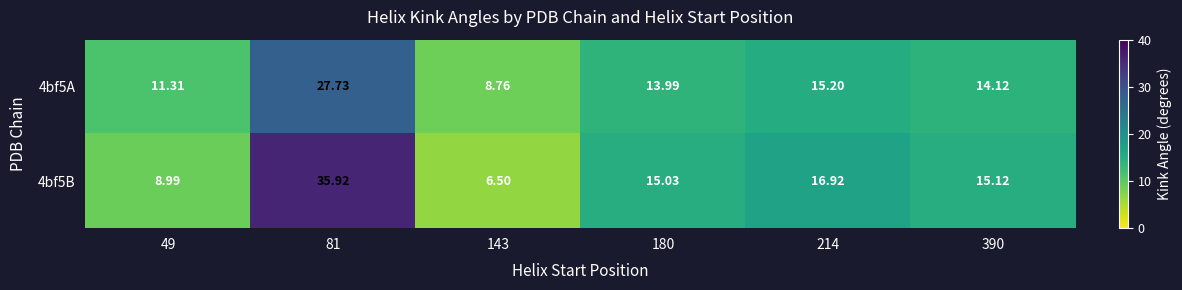

How many data points does each series have?

6